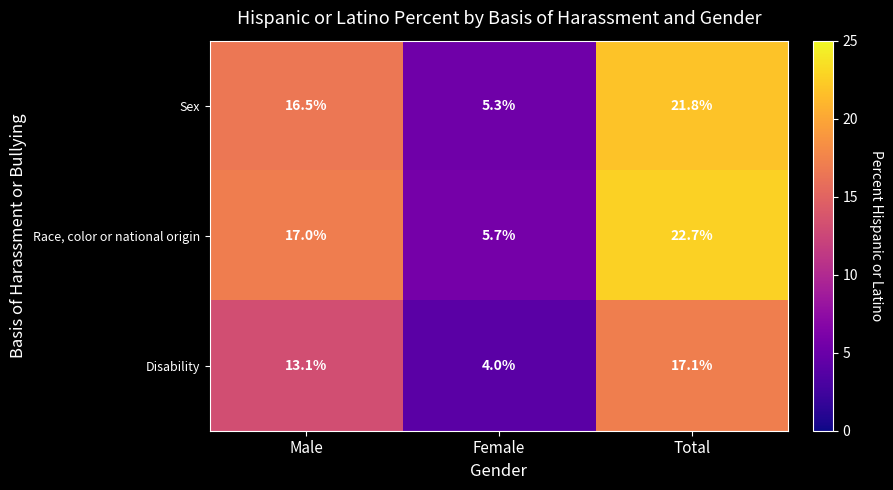

Which series has the largest range (max minus min)?

Race, color or national origin